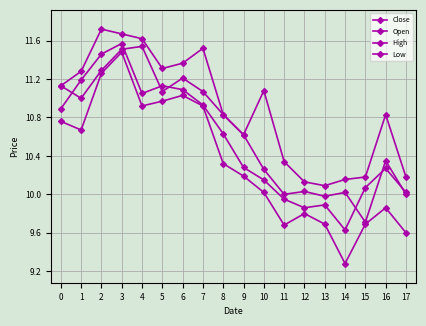

True or false: Low has more than 2 interior local peaks.

True